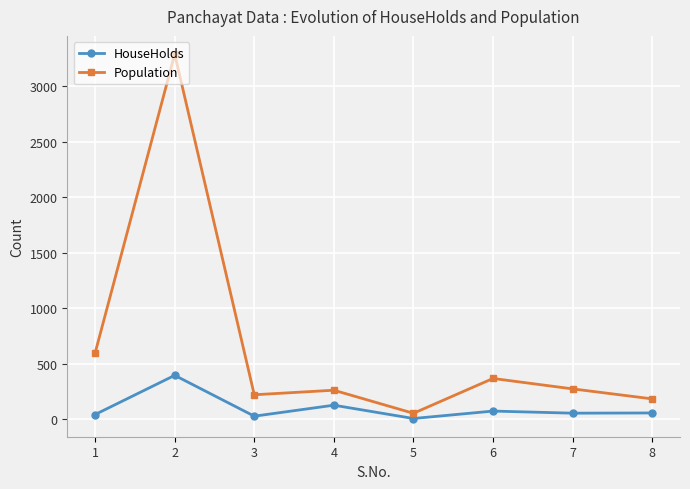

Rank the series at 3 from highest to lowest value.

Population, HouseHolds